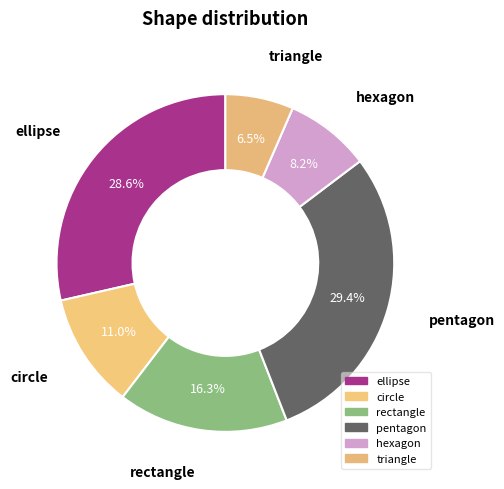

To the nearest percent, what portion does pentagon represent?

29%